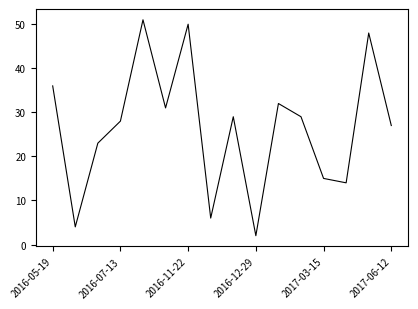

Reading left to right, what are all the values shown in this chart?

36	4	23	28	51	31	50	6	29	2	32	29	15	14	48	27